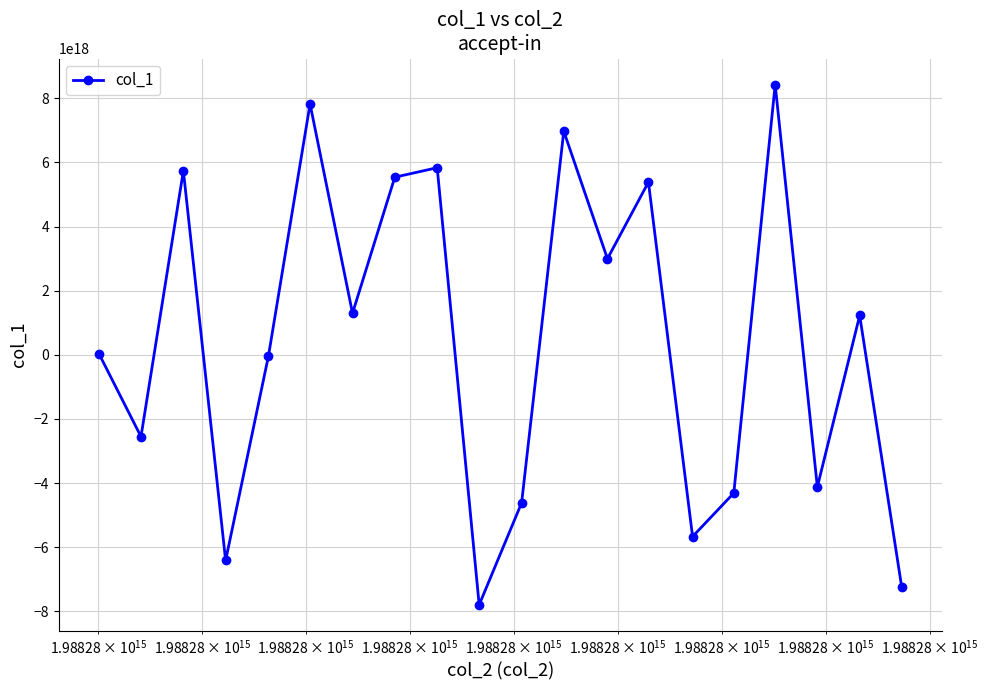

True or false: the data has more than 2 interior local peaks.

True